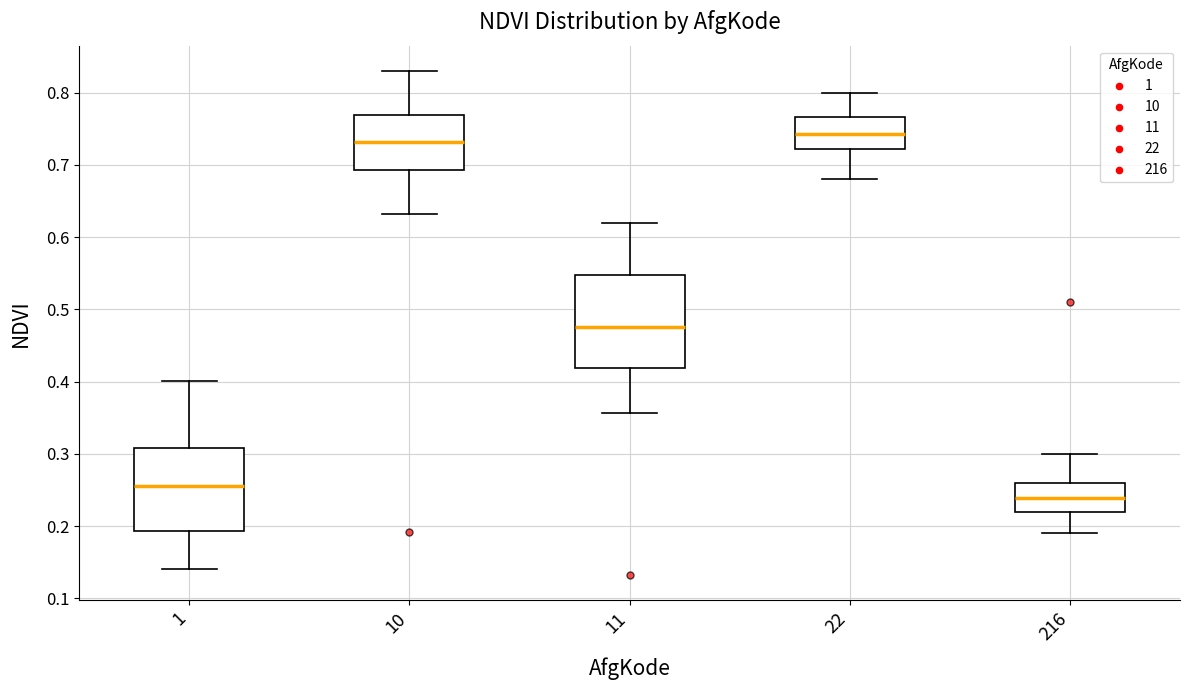

Which box has the highest median line?

22